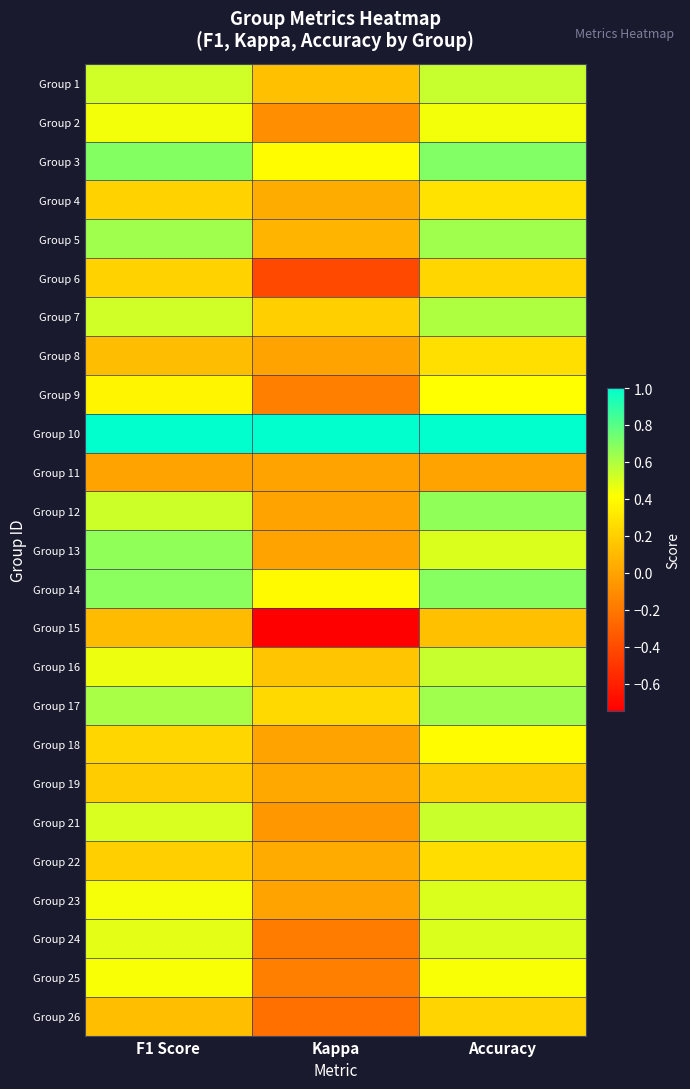

List the series in order of their peak value, highest first.

Group 10, Group 3, Group 14, Group 12, Group 13, Group 5, Group 17, Group 7, Group 1, Group 16, Group 21, Group 23, Group 24, Group 2, Group 25, Group 9, Group 18, Group 4, Group 8, Group 22, Group 6, Group 26, Group 19, Group 15, Group 11